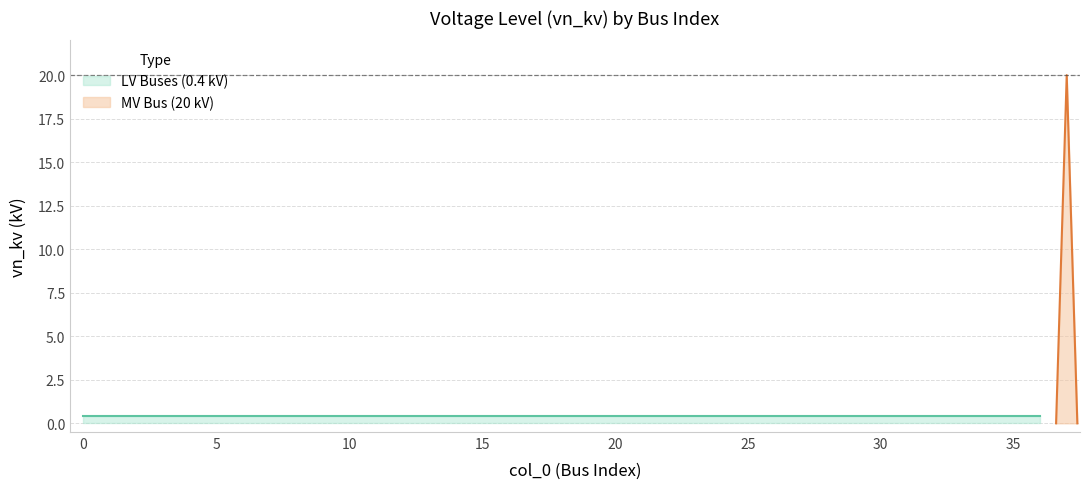

Is it true that the value at 36 is 0.7?

False